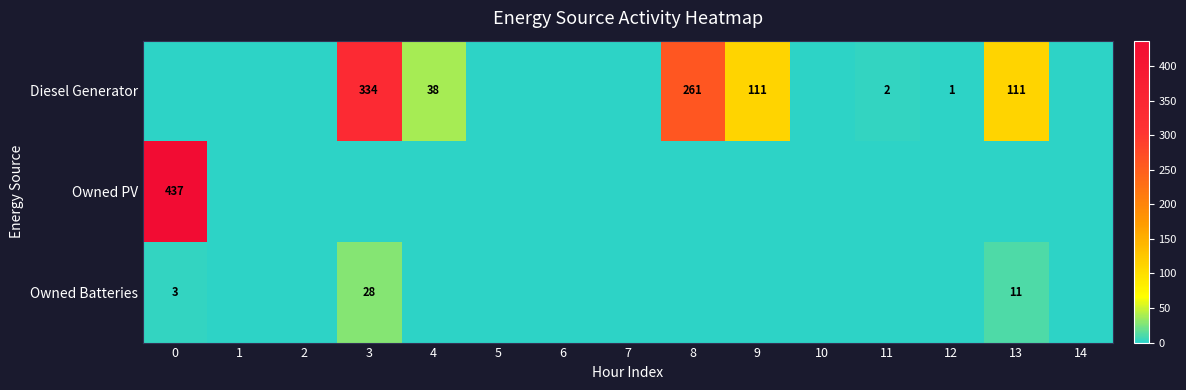

Which has a higher value, 14 or 3?

3